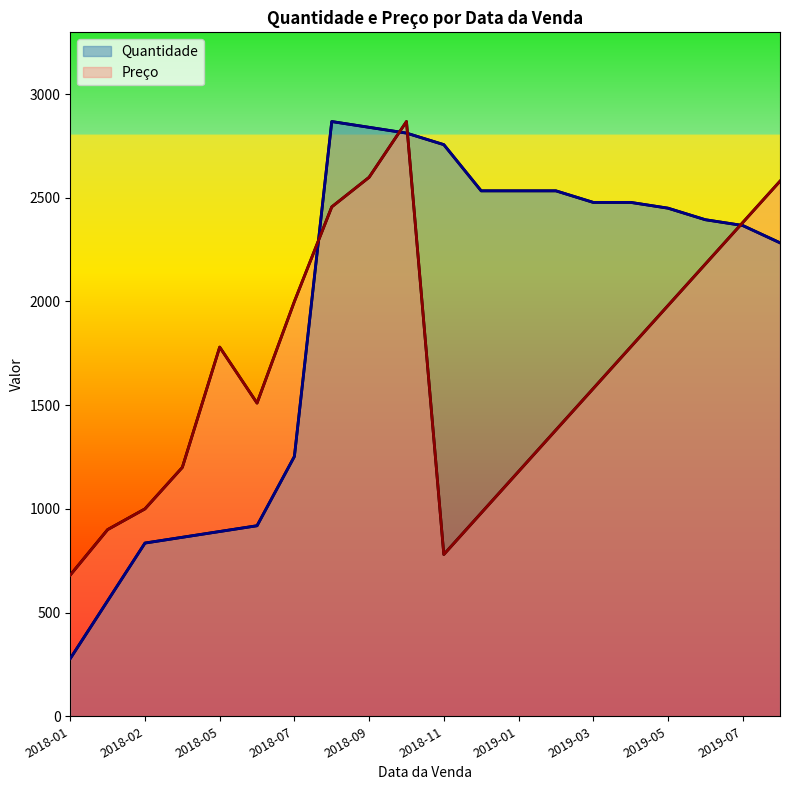

Reading left to right, extract all data points from this chart.

Quantidade: 278.4	556.8	835.2	863.0	890.9	918.7	1252.8	2867.5	2839.7	2811.8	2756.2	2533.4	2533.4	2533.4	2477.8	2477.8	2449.9	2394.2	2366.4	2282.9
Preço: 681.0	900.0	1000.0	1200.0	1780.0	1510.0	2000.0	2456.0	2598.7	2867.5	780.0	980.0	1180.0	1380.0	1580.0	1780.0	1980.0	2180.0	2380.0	2580.0